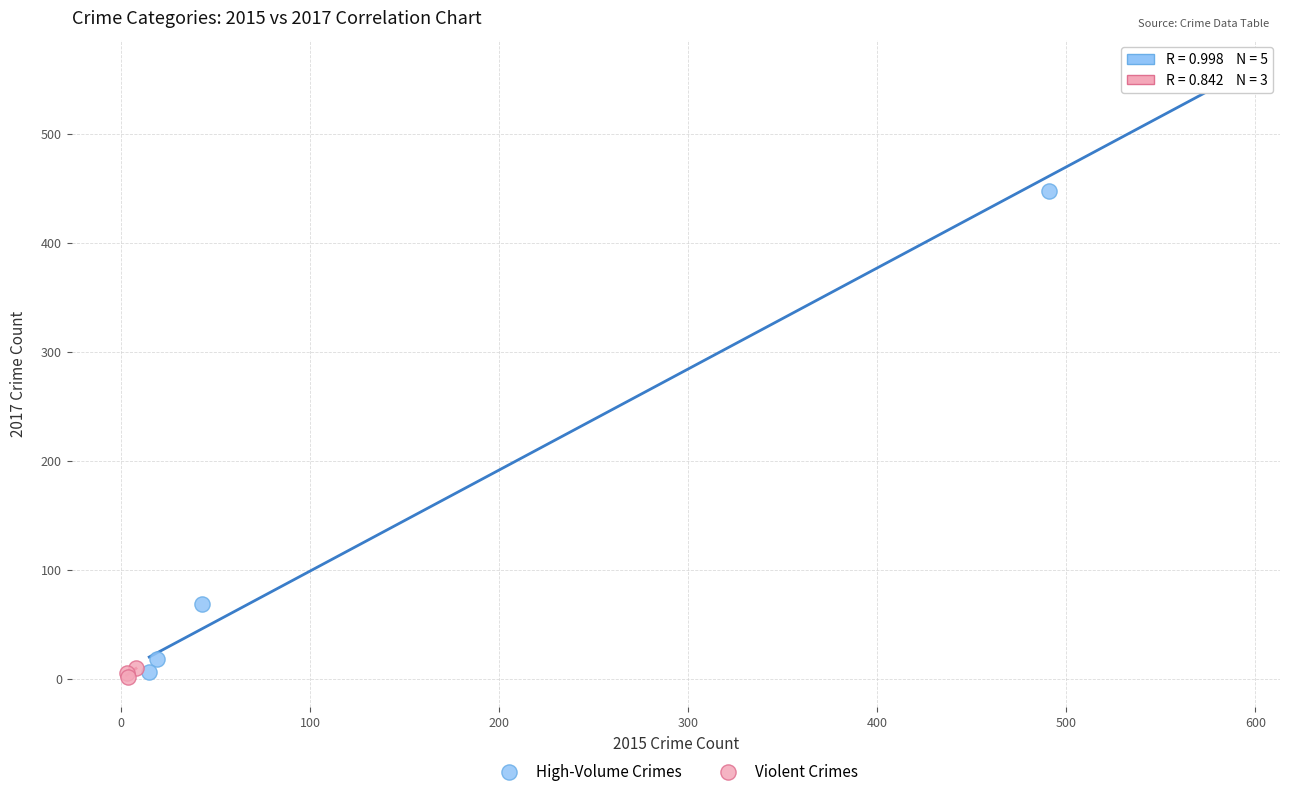

Which series has the widest spread of Y values?

High-Volume Crimes